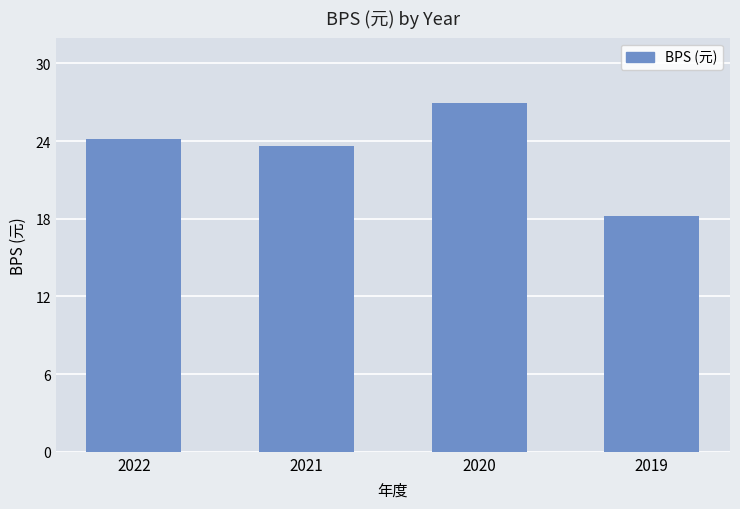

What is the value of the 1st bar from the left?

24.2